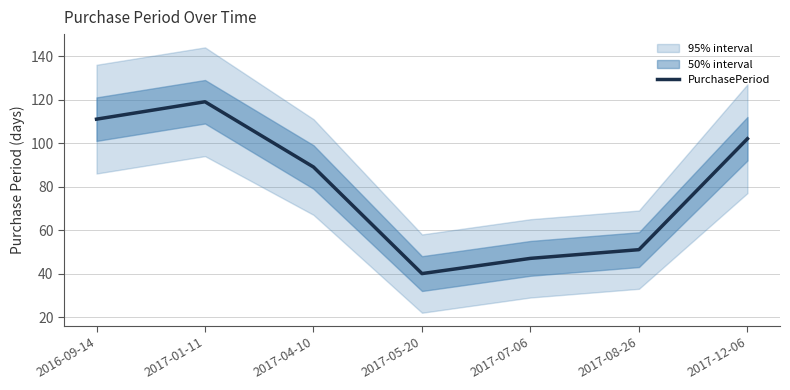

Where is the first local maximum?

2017-01-11